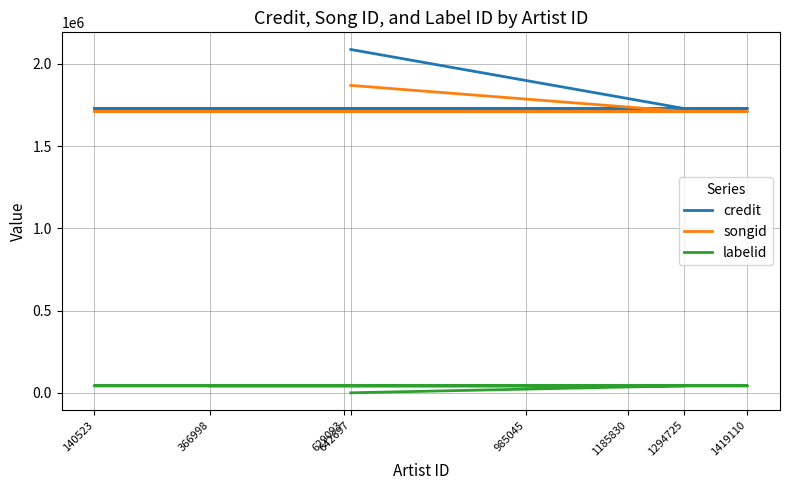

What is the difference between the labelid values at 642697 and 1419110?

42720